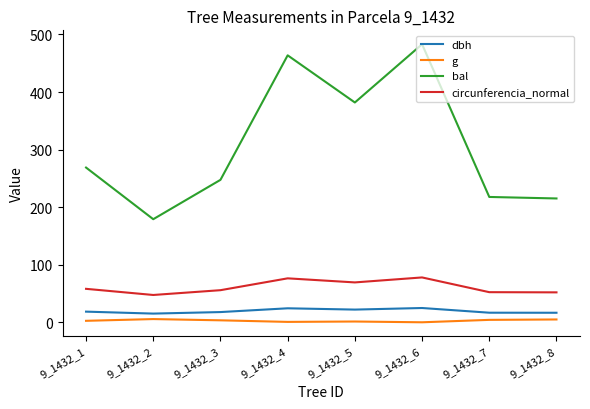

Does the chart display data point markers on the line(s)?

No